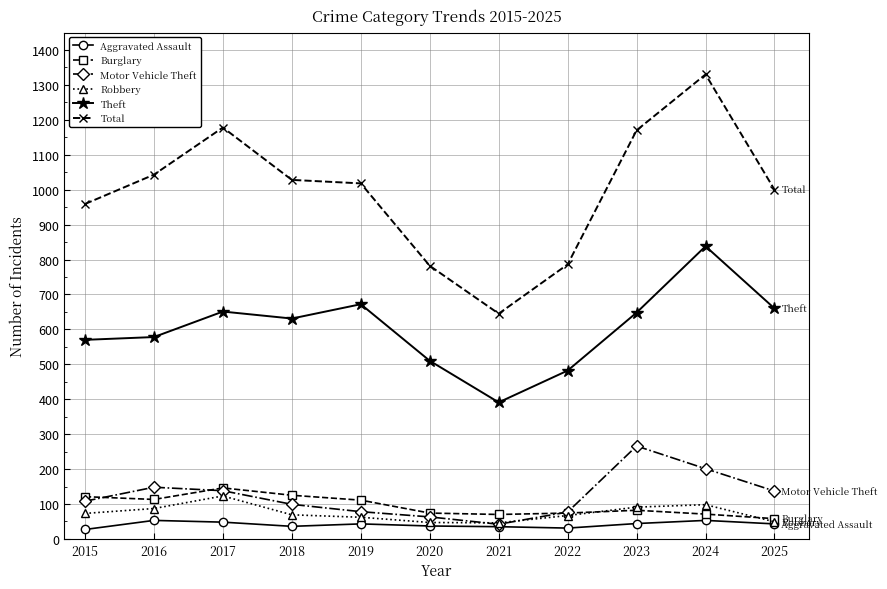

True or false: Motor Vehicle Theft has more than 2 interior local peaks.

False